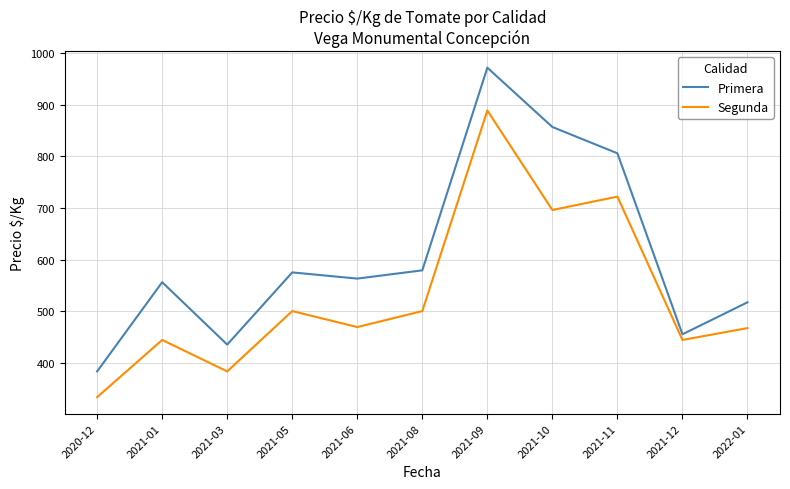

At which label is Segunda closest to 611?

2021-10